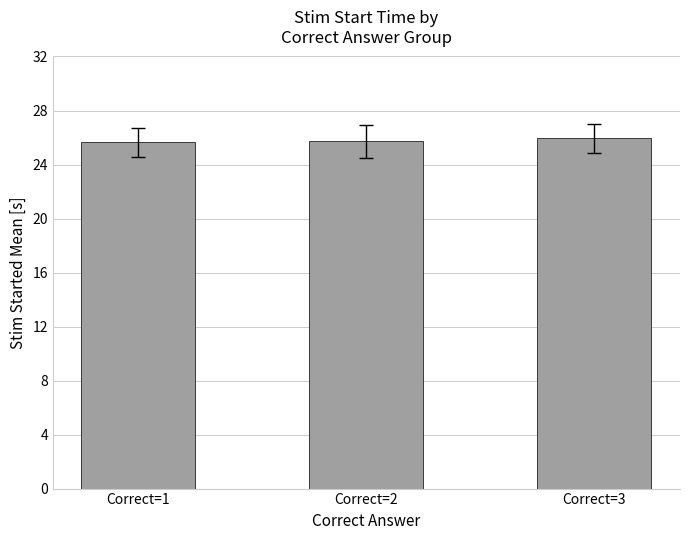

Is it true that the value at Correct=1 is 42.4?

False